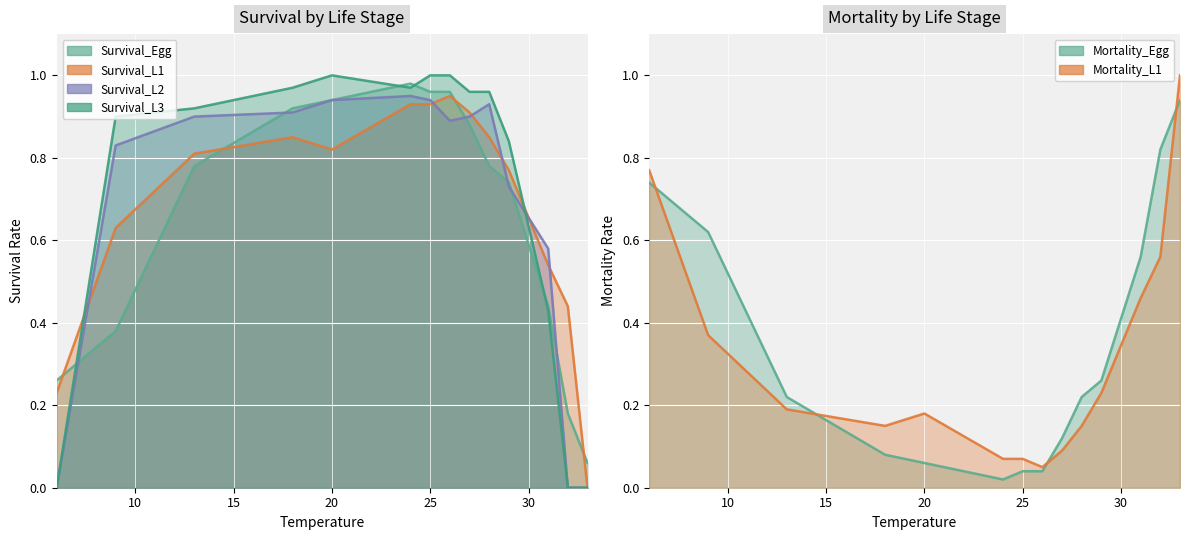

At which category does Survival_L3 reach its first local valley?

24